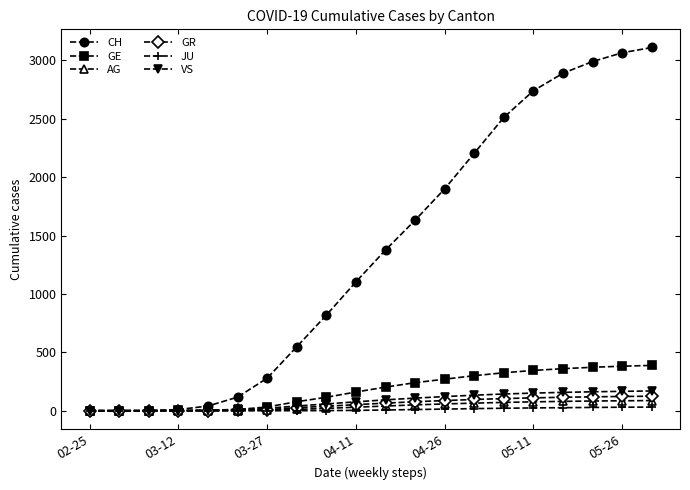

Which series has the largest total across all categories?

CH